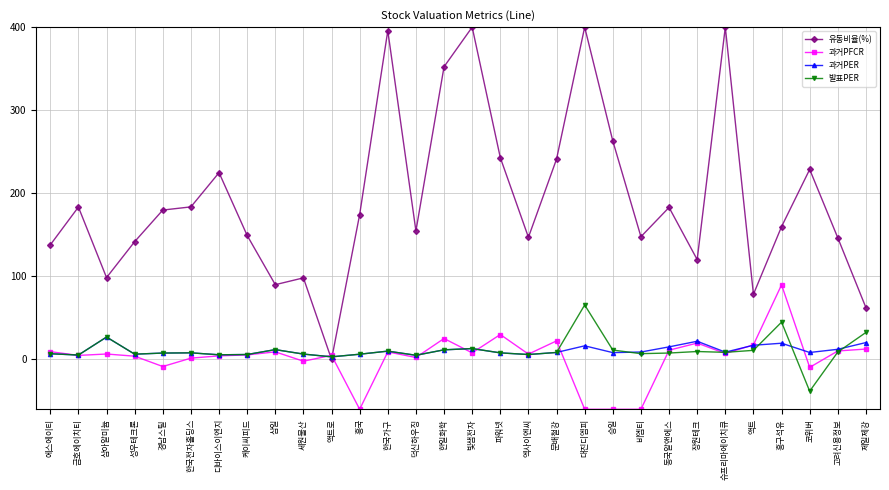

Which series has the largest range (max minus min)?

유동비율(%)